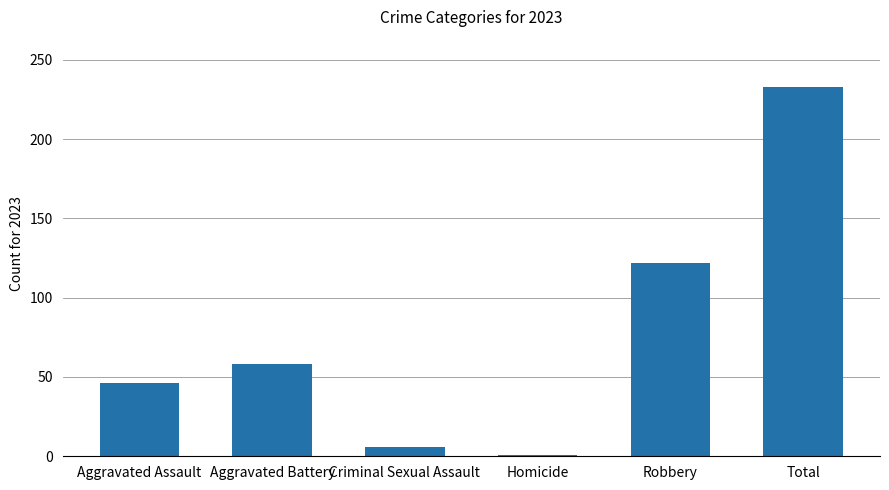

What is the change in value from Robbery to Total?

+111